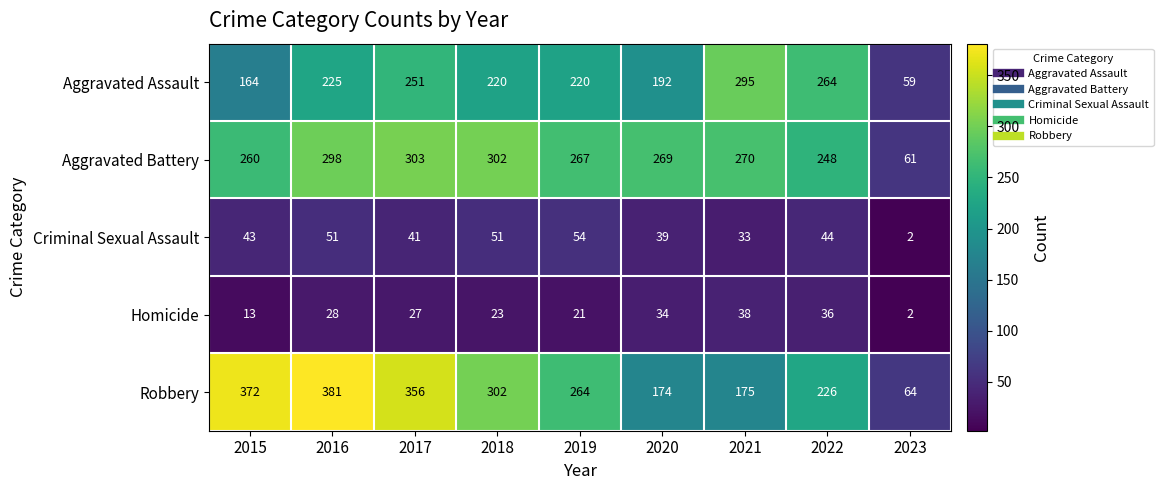

What is the spread (max minus min) of values at 2016?

353